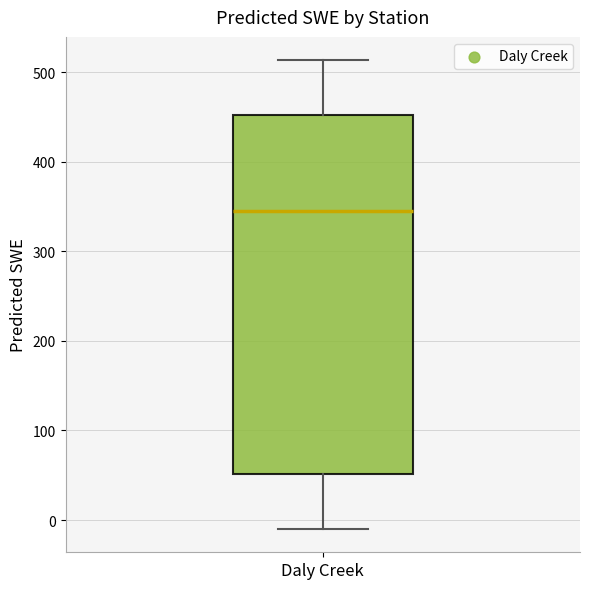

Transcribe this box plot: give where the median line is, the range the box spans, and where the two whiskers end, as read against the y-axis. The values are not printed on the chart, so give them approximately, as read against the axis.

median 340, box 50 to 450, whiskers -10 to 510